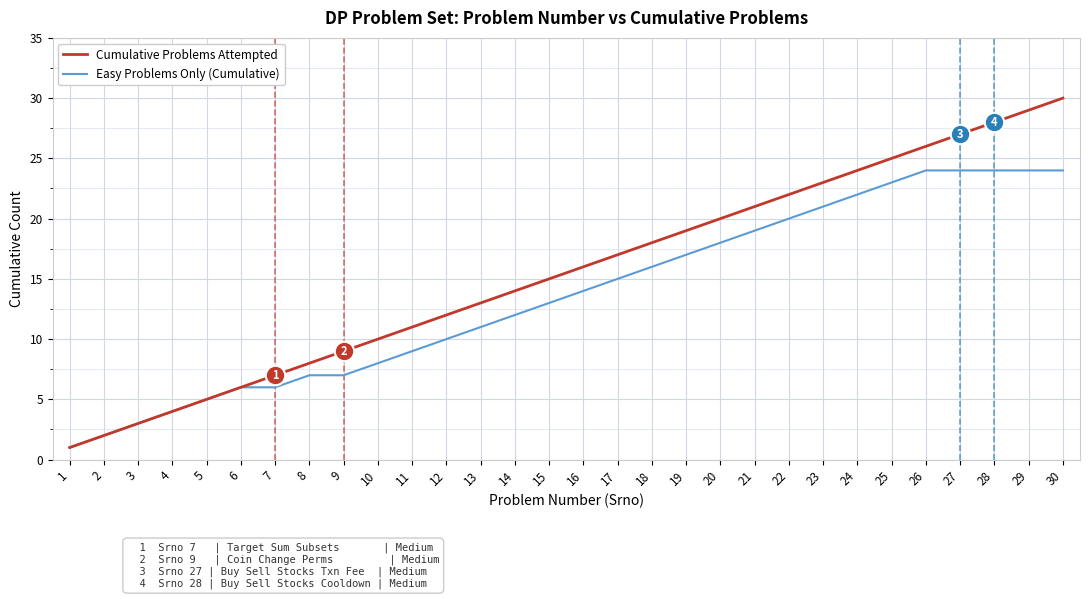

What is the difference between the second highest and second lowest values in the Easy Problems Only (Cumulative) series?

22